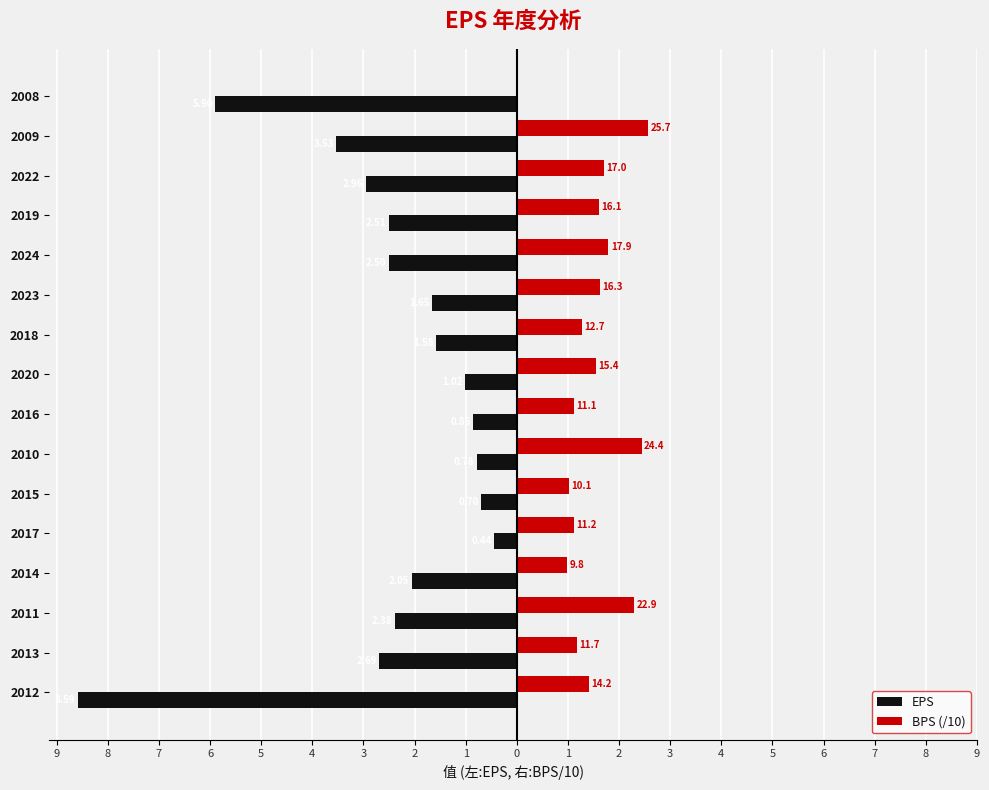

Which series has the largest range (max minus min)?

EPS